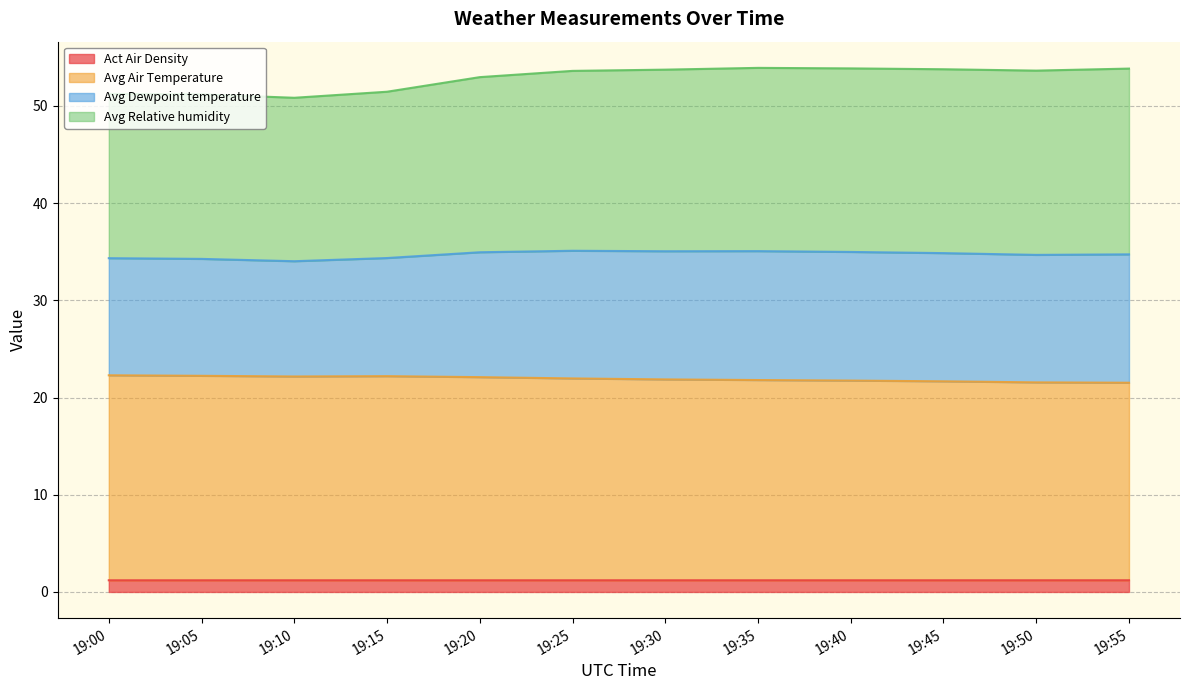

What is the total value across all series at 19:00?

51.2